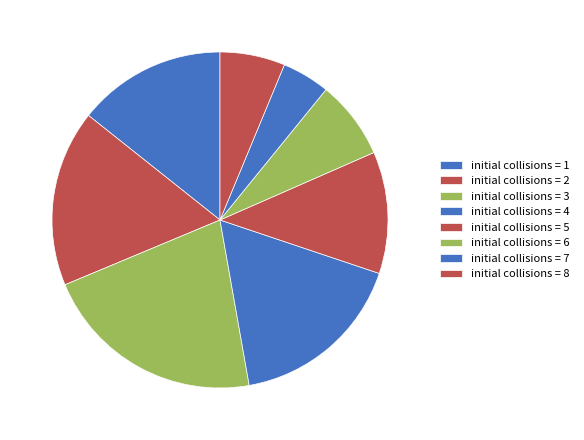

How many segments does this pie chart have?

8